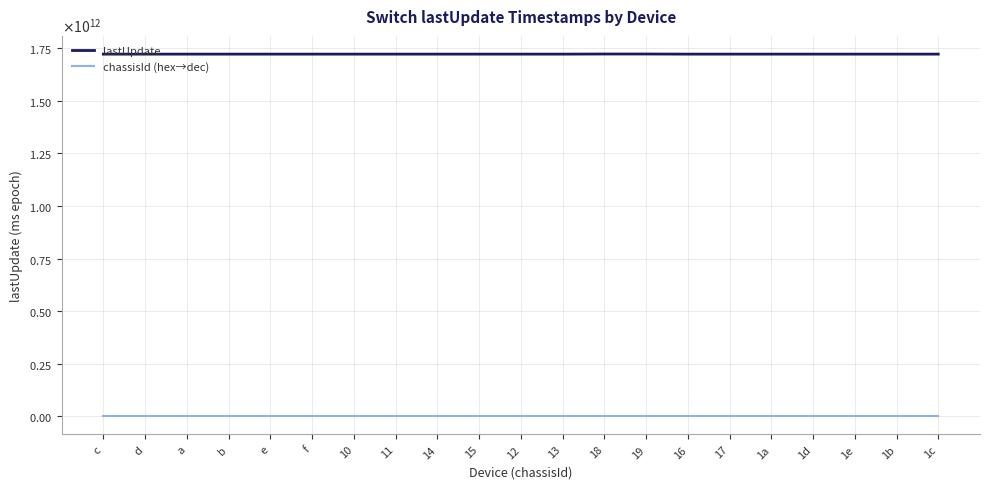

At which label is chassisId (hex→dec) closest to 20?

14